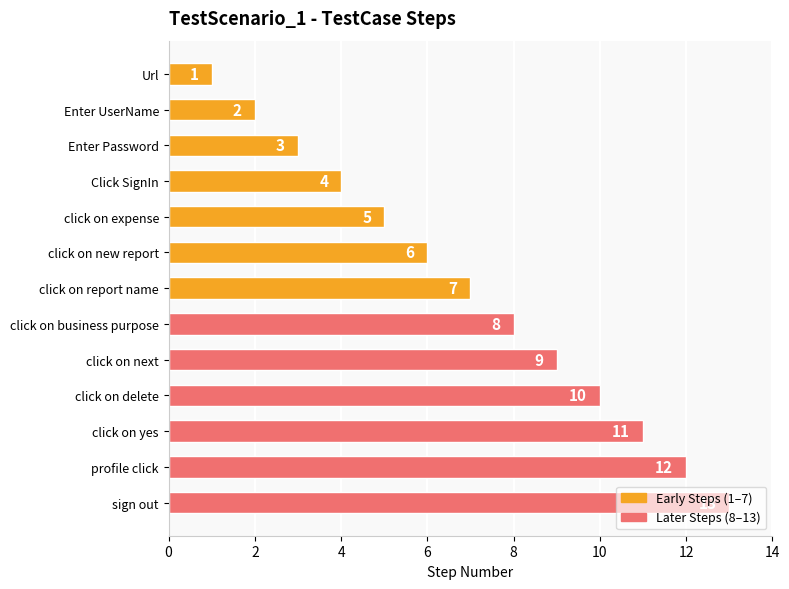

Between Enter Password and click on yes, which is larger?

click on yes